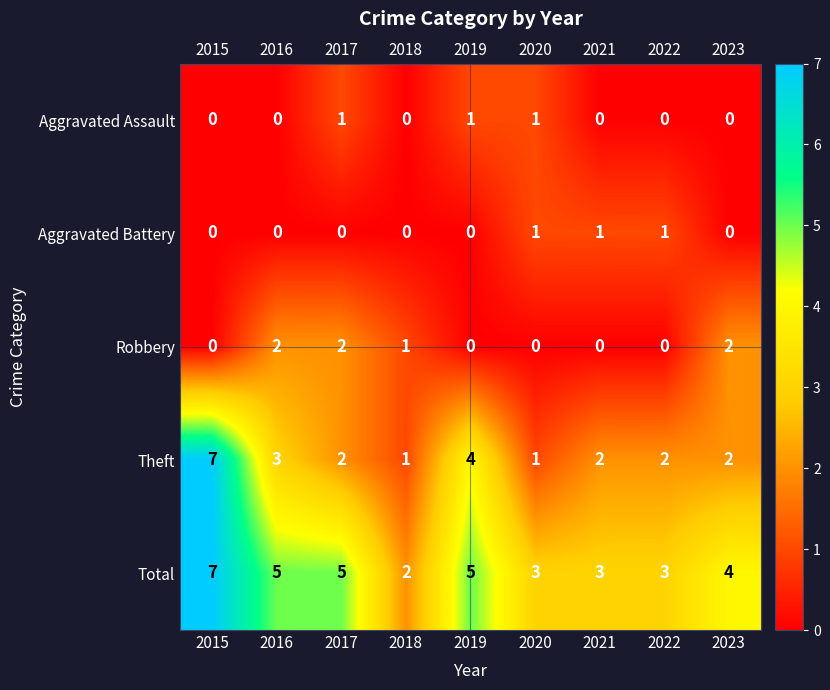

True or false: Theft has a value of 1 at 2016.

False